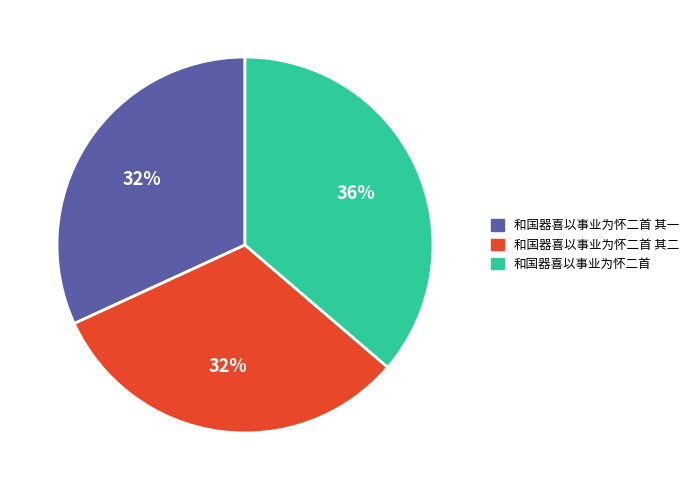

Is there a majority slice in this chart?

No